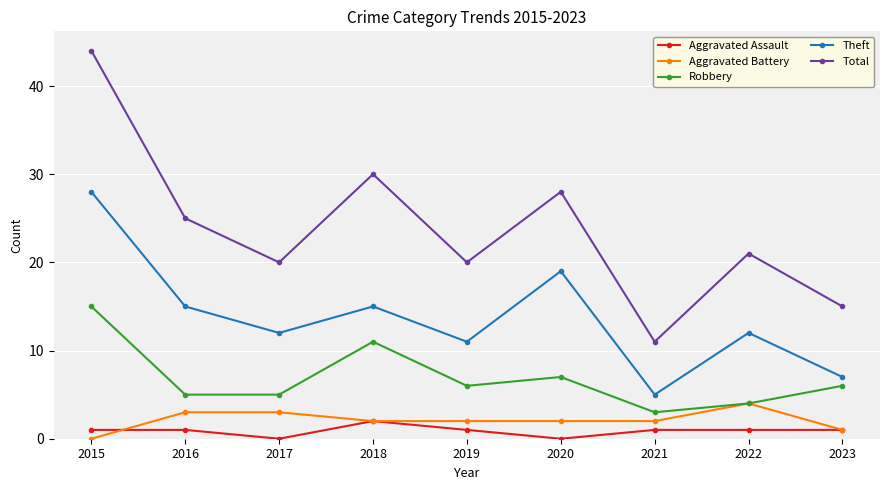

How many interior local valleys does the Theft series have?

3